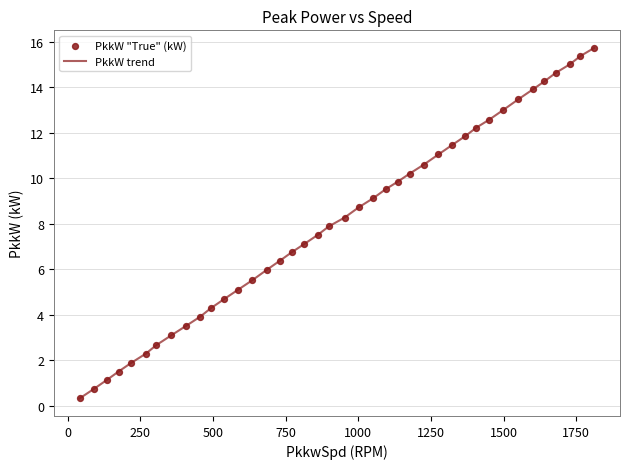

What is the difference between the maximum and minimum values?

15.4